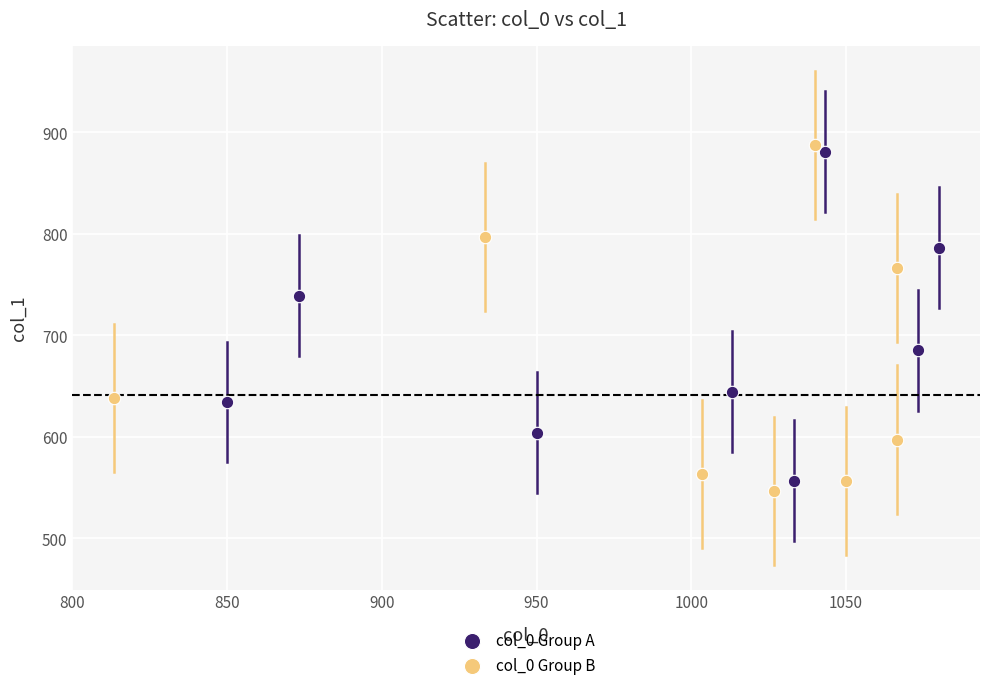

What are all the series names shown in the legend?

col_0 Group A, col_0 Group B